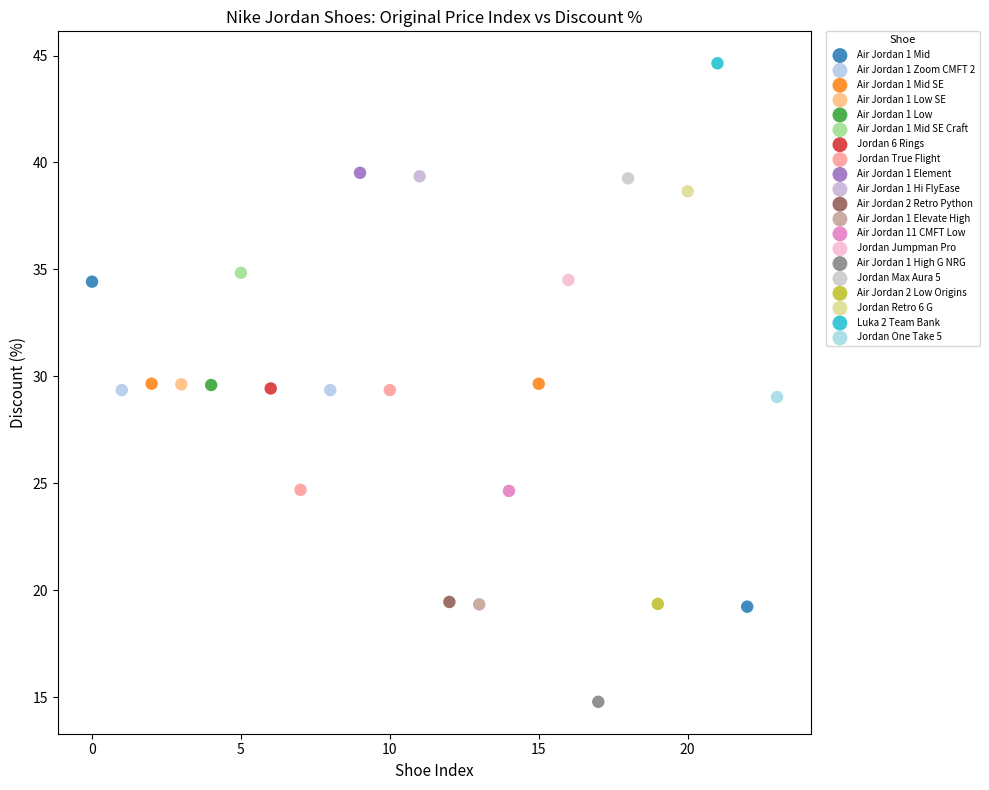

What are all the series names shown in the legend?

Air Jordan 1 Mid, Air Jordan 1 Zoom CMFT 2, Air Jordan 1 Mid SE, Air Jordan 1 Low SE, Air Jordan 1 Low, Air Jordan 1 Mid SE Craft, Jordan 6 Rings, Jordan True Flight, Air Jordan 1 Element, Air Jordan 1 Hi FlyEase, Air Jordan 2 Retro Python, Air Jordan 1 Elevate High, Air Jordan 11 CMFT Low, Jordan Jumpman Pro, Air Jordan 1 High G NRG, Jordan Max Aura 5, Air Jordan 2 Low Origins, Jordan Retro 6 G, Luka 2 Team Bank, Jordan One Take 5